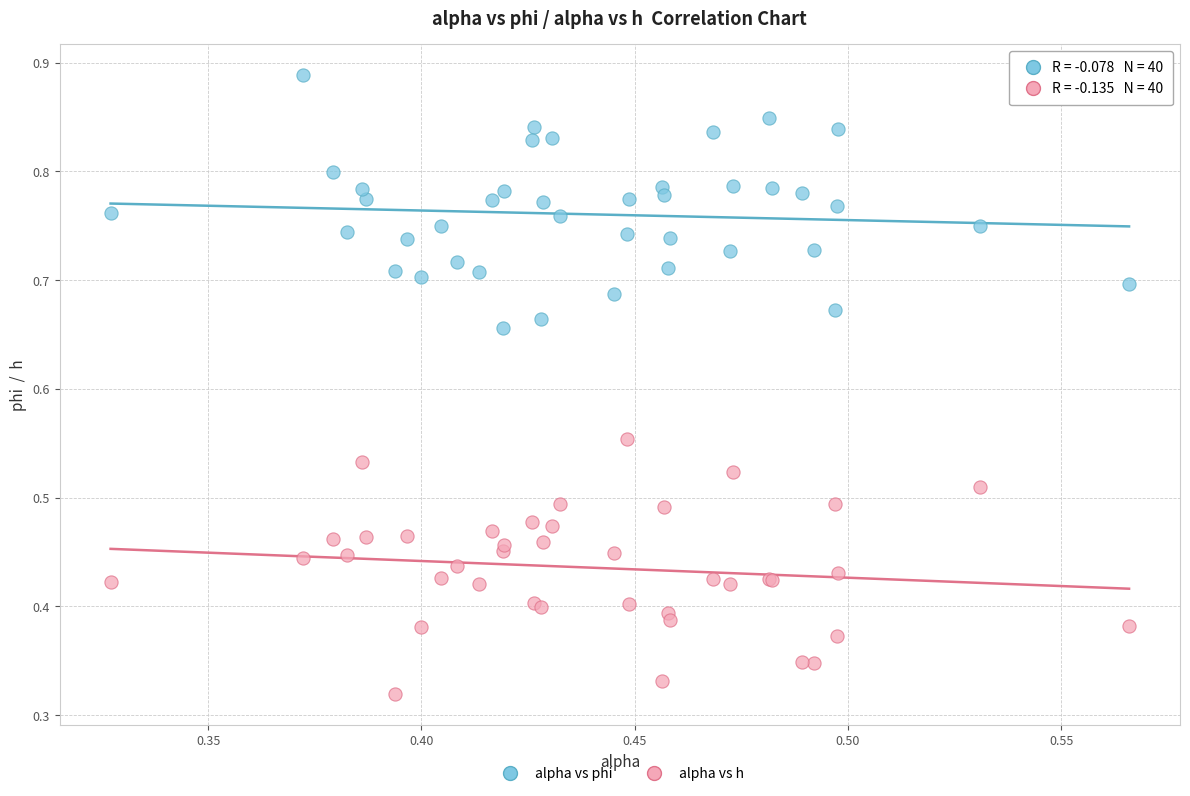

Which series reaches the maximum Y coordinate?

alpha vs phi